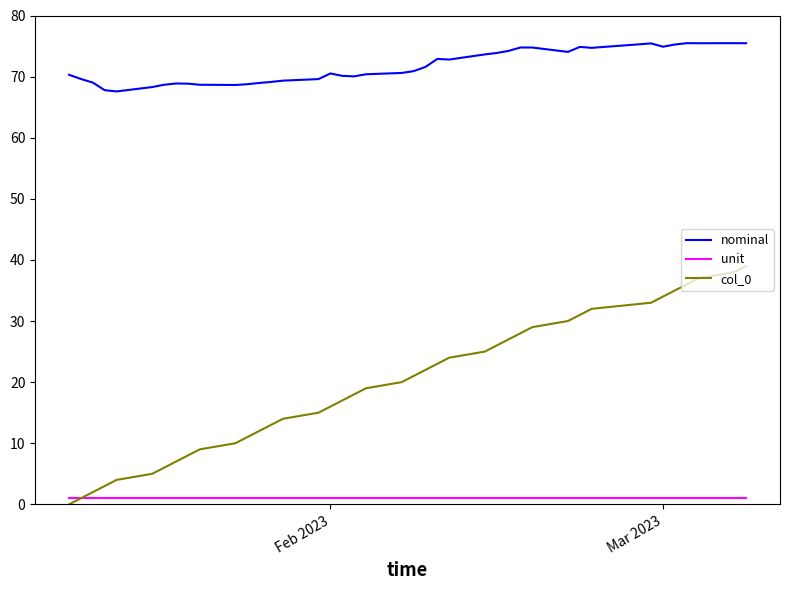

True or false: col_0 and nominal intersect in this chart.

False